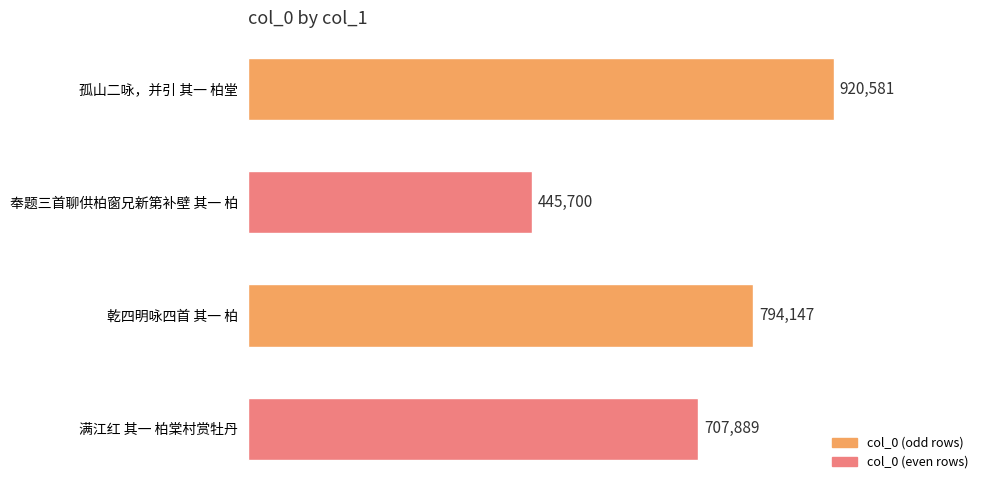

Does the chart contain any negative values?

No